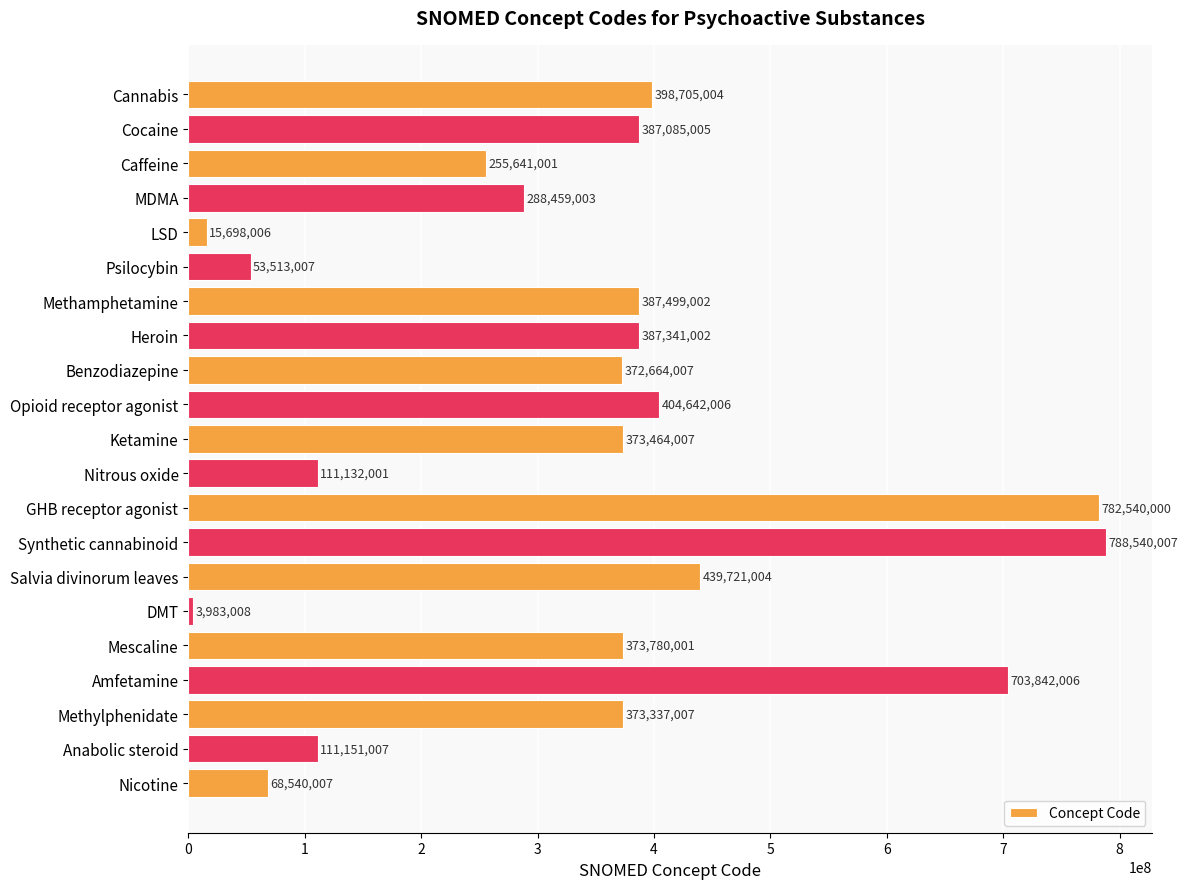

Reading top to bottom, list all the values displayed in this chart.

398705004	387085005	255641001	288459003	15698006	53513007	387499002	387341002	372664007	404642006	373464007	111132001	782540000	788540007	439721004	3983008	373780001	703842006	373337007	111151007	68540007